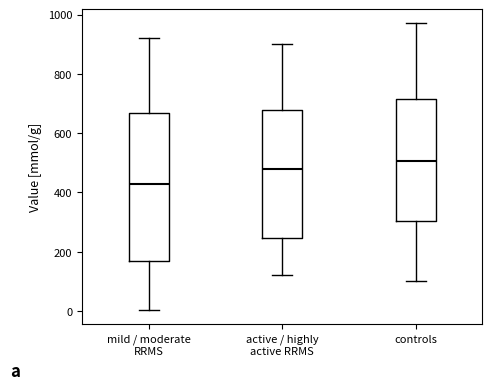

Which box has the lowest median line?

mild / moderate RRMS